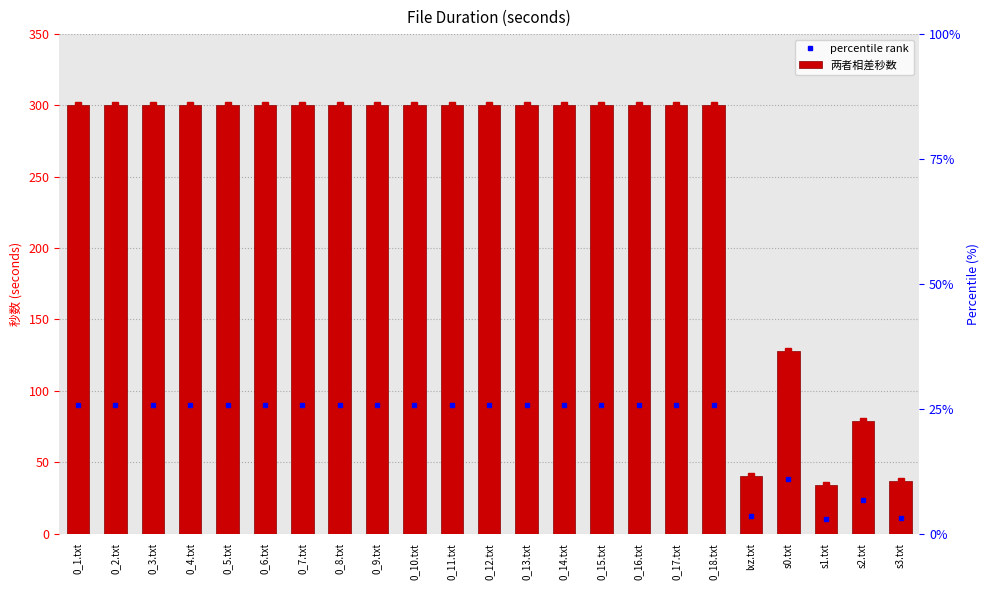

Are the bars horizontal?

No